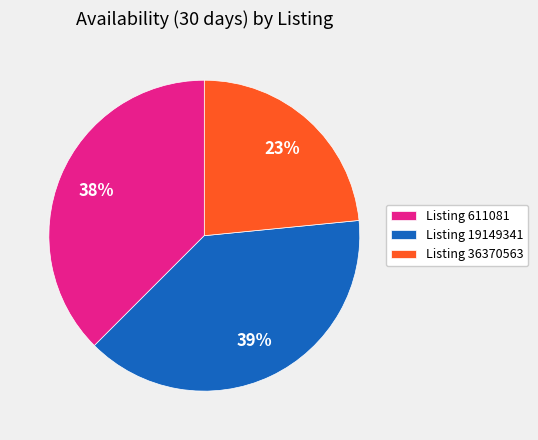

Count the number of slices in the pie.

3